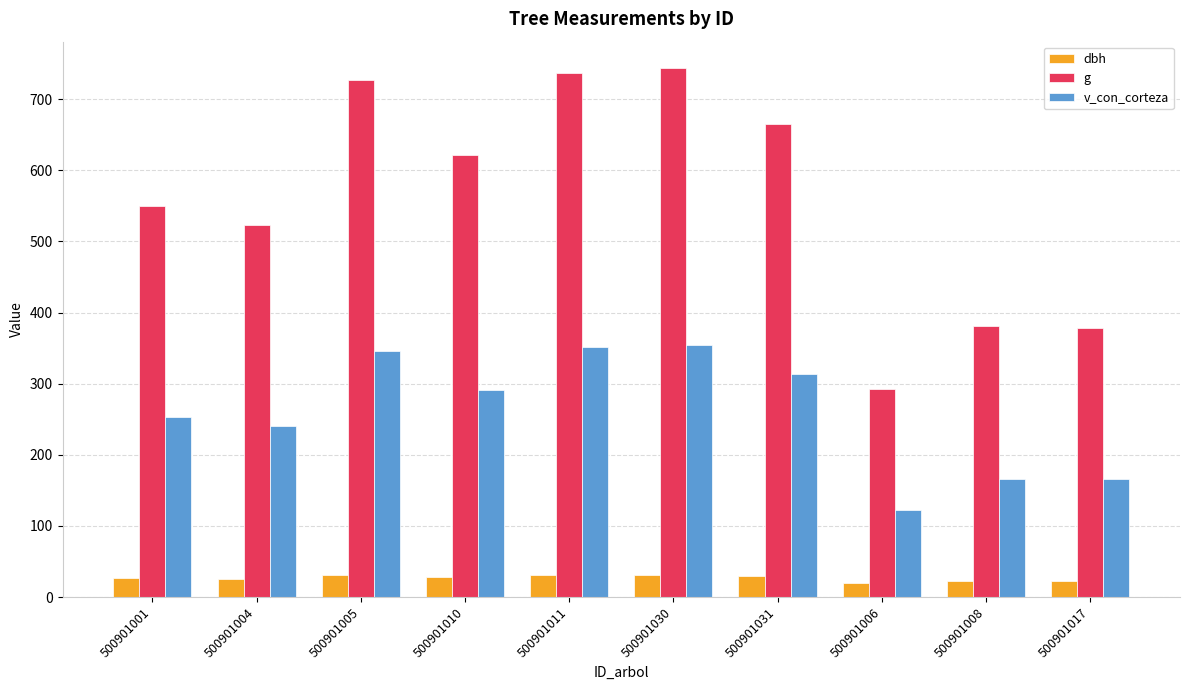

What is the highest value of the g series?

743.7